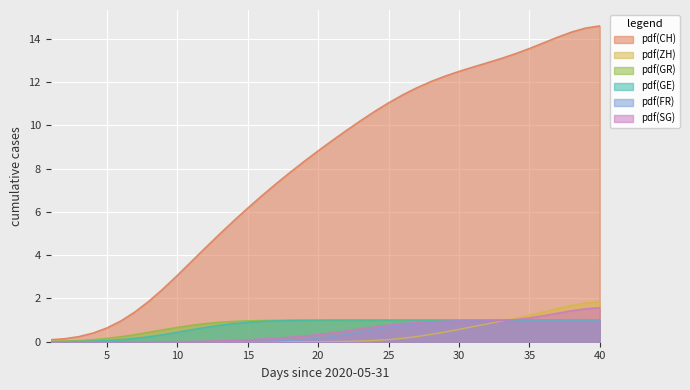

How many lines are shown in the chart?

6